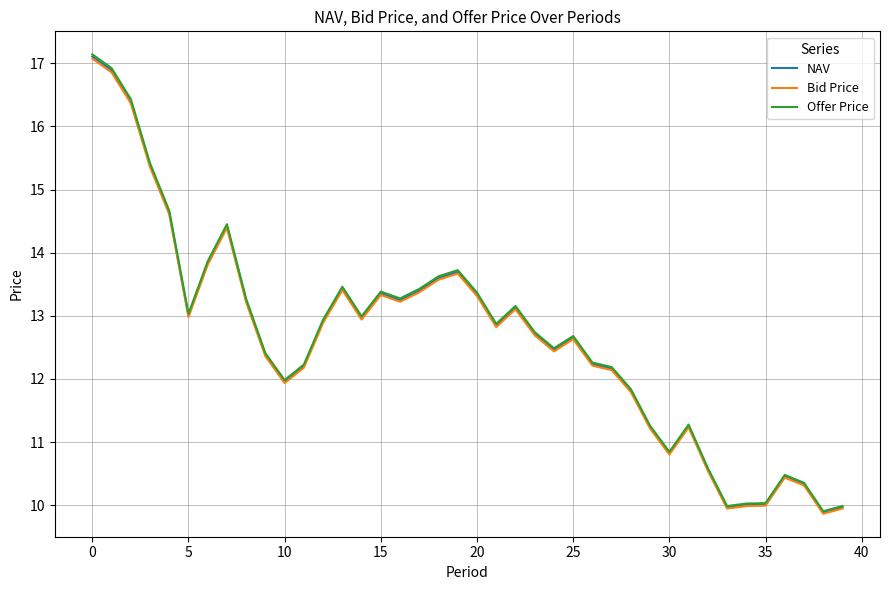

Which series has the widest spread of values?

Offer Price